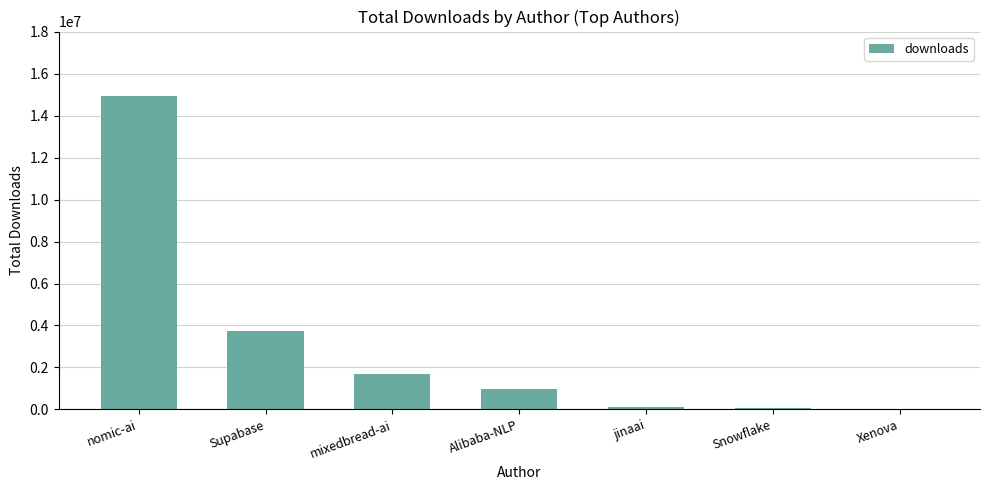

What is the sum of the values at nomic-ai and mixedbread-ai?

16619857